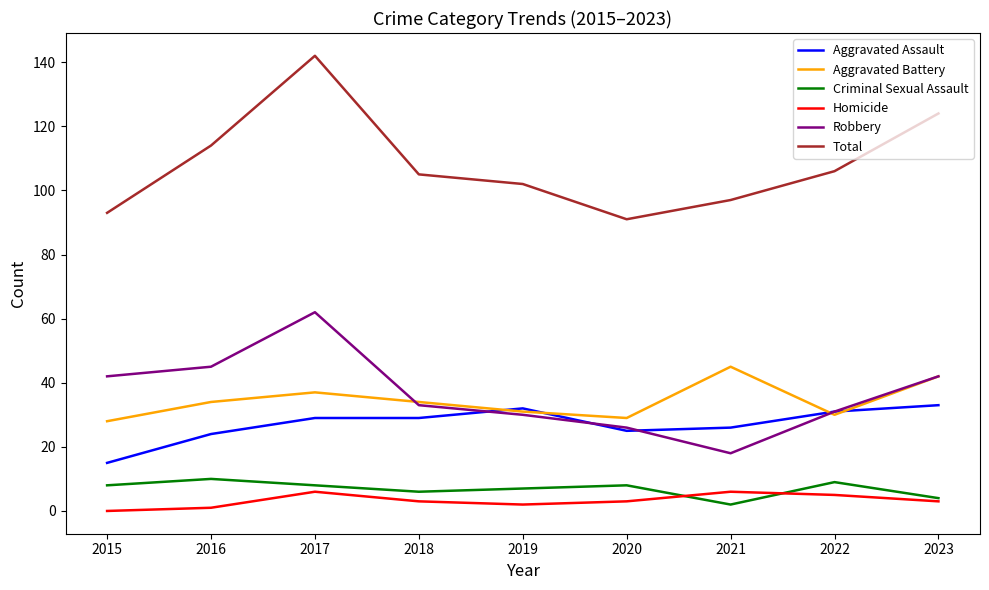

How many lines are shown in the chart?

6